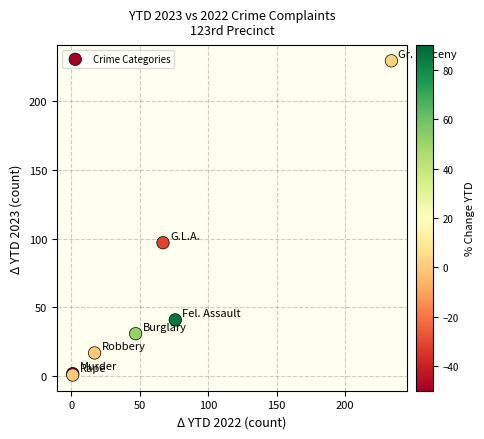

What Y value in the scatter plot is closest to 115?

97